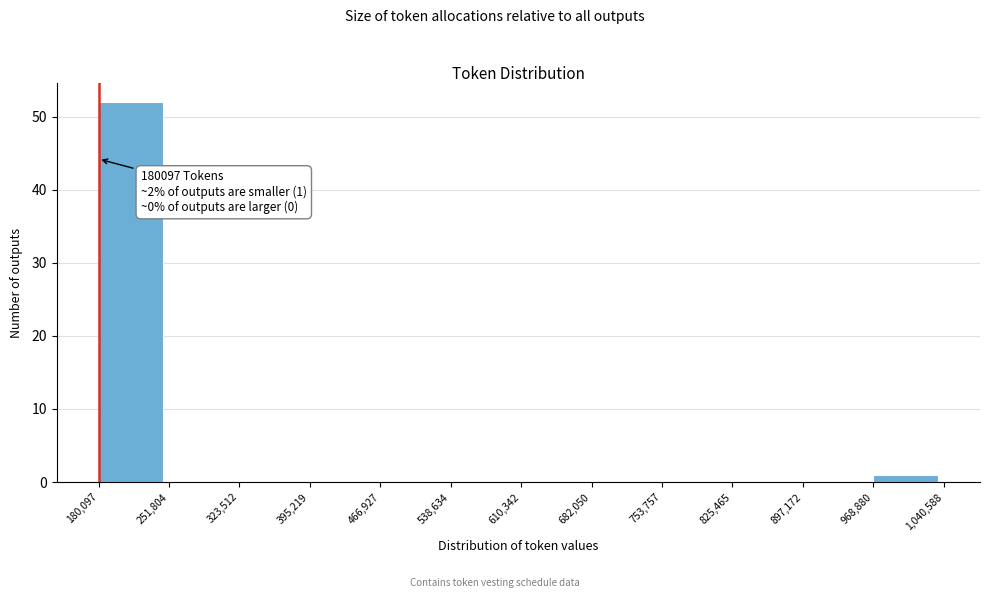

Which range on the x-axis has the tallest bar?

180,097 to 251,804